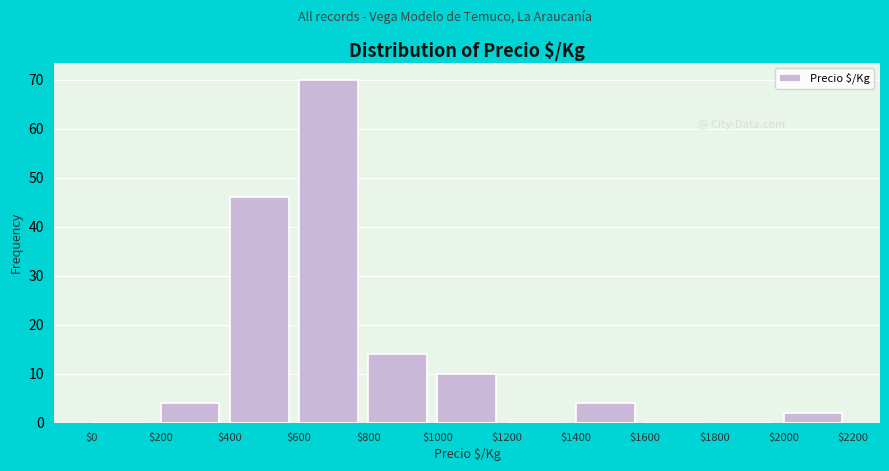

Reading left to right, transcribe this chart: for each bar, give the range it covers on the x-axis and its height. The values are not printed on the chart, so give them approximately, as read against the axis.

$0 to $200: 0
$200 to $400: 4
$400 to $600: 46
$600 to $800: 70
$800 to $1000: 14
$1000 to $1200: 10
$1200 to $1400: 0
$1400 to $1600: 4
$1600 to $1800: 0
$1800 to $2000: 0
$2000 to $2200: 2